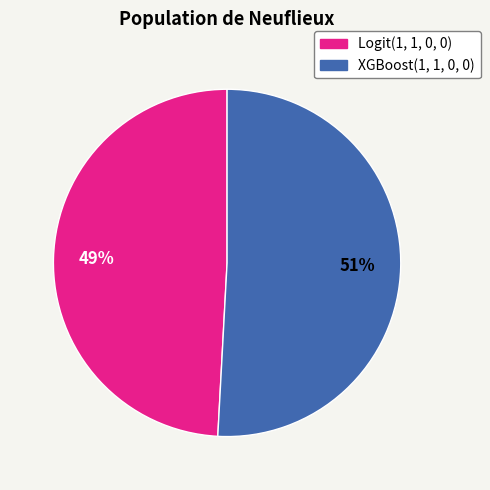

Count the number of slices in the pie.

2